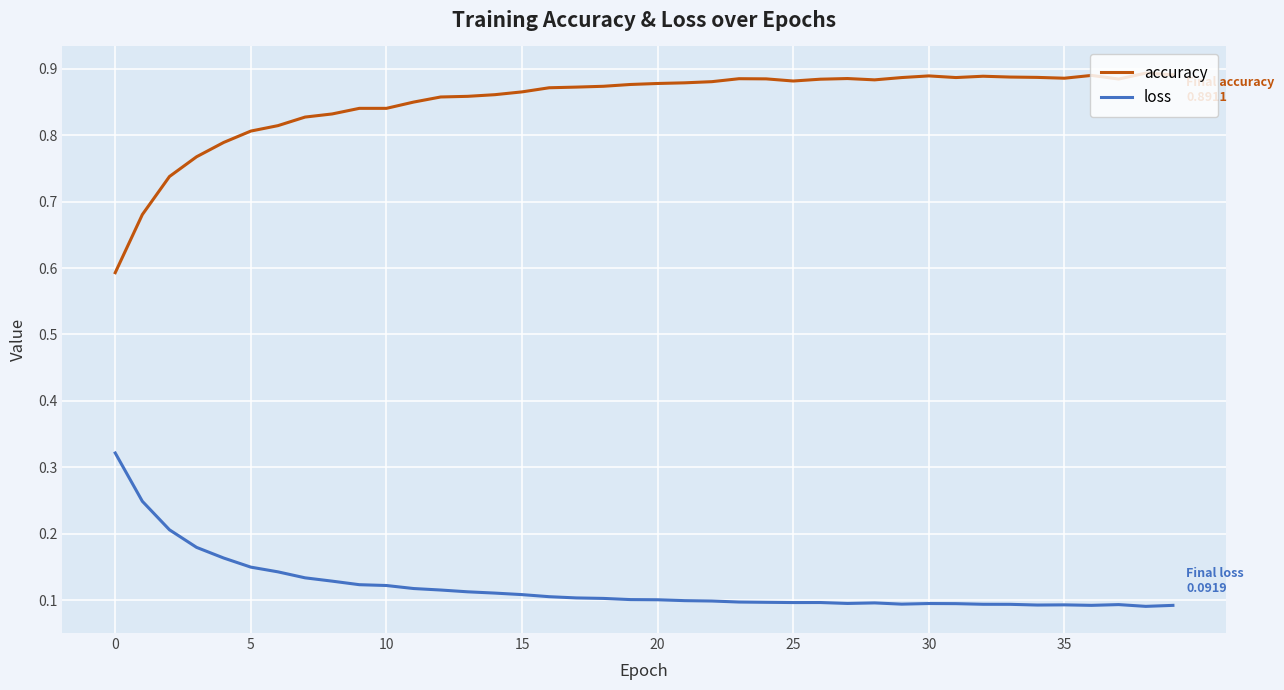

List the series in order of their peak value, highest first.

accuracy, loss